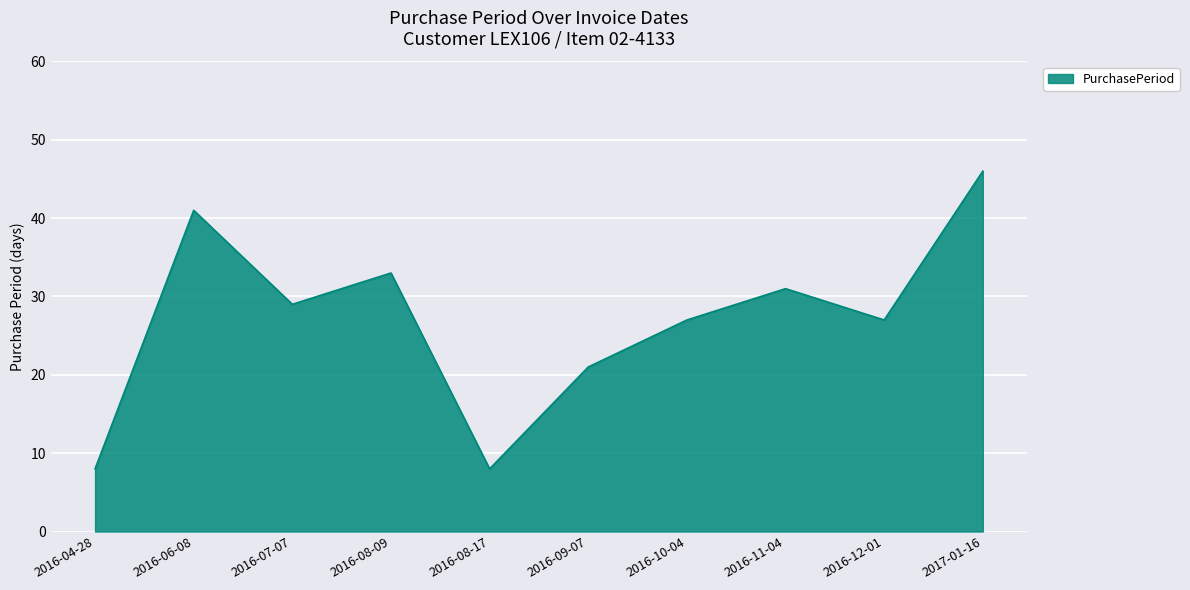

Reading left to right, what are all the values shown in this chart?

2016-04-28=8	2016-06-08=41	2016-07-07=29	2016-08-09=33	2016-08-17=8	2016-09-07=21	2016-10-04=27	2016-11-04=31	2016-12-01=27	2017-01-16=46